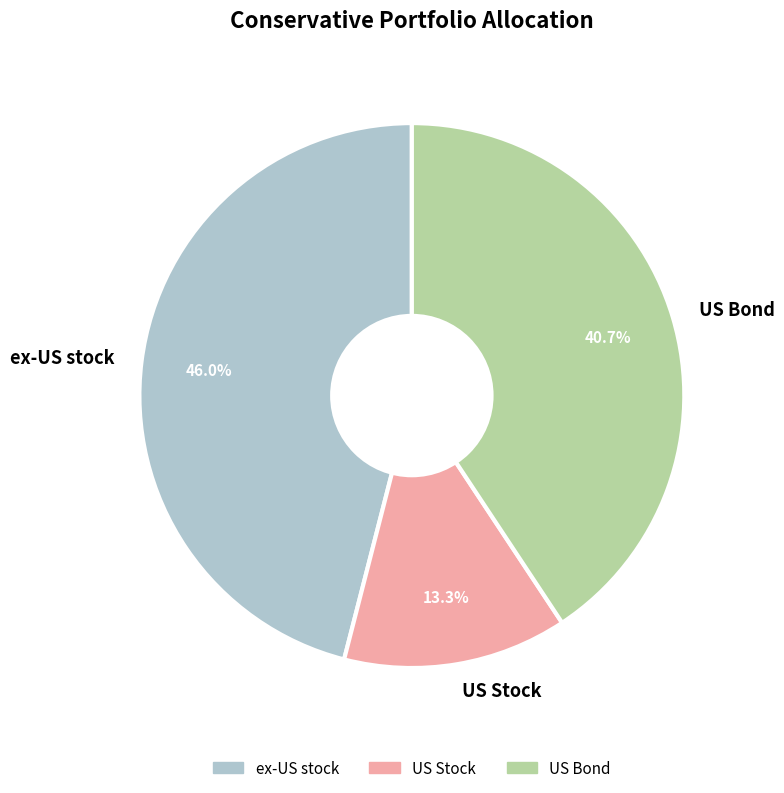

Does any single category account for the majority?

No